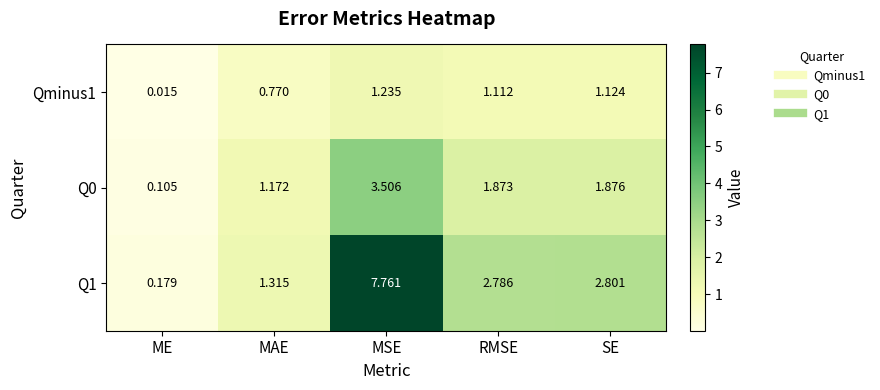

Where does the Qminus1 series first go above 1?

MSE